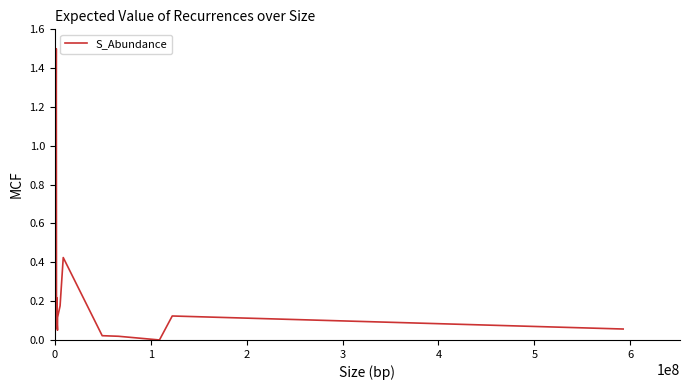

What is the greatest value displayed?

1.5